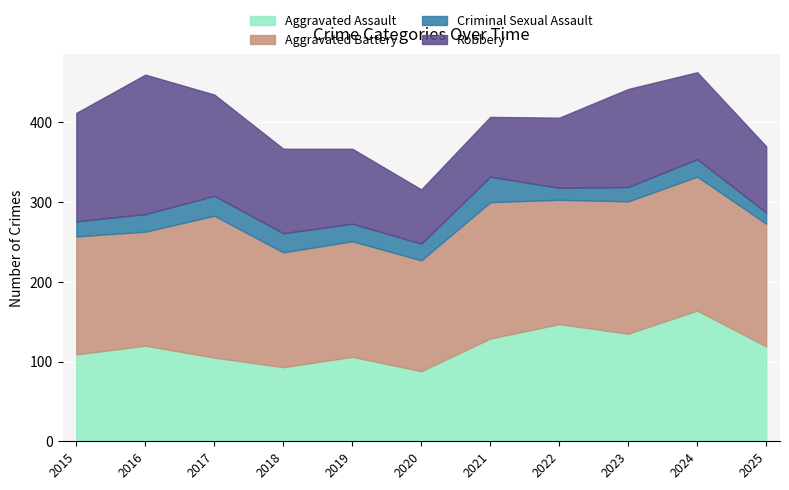

At which category is the sum across all series the highest?

2024